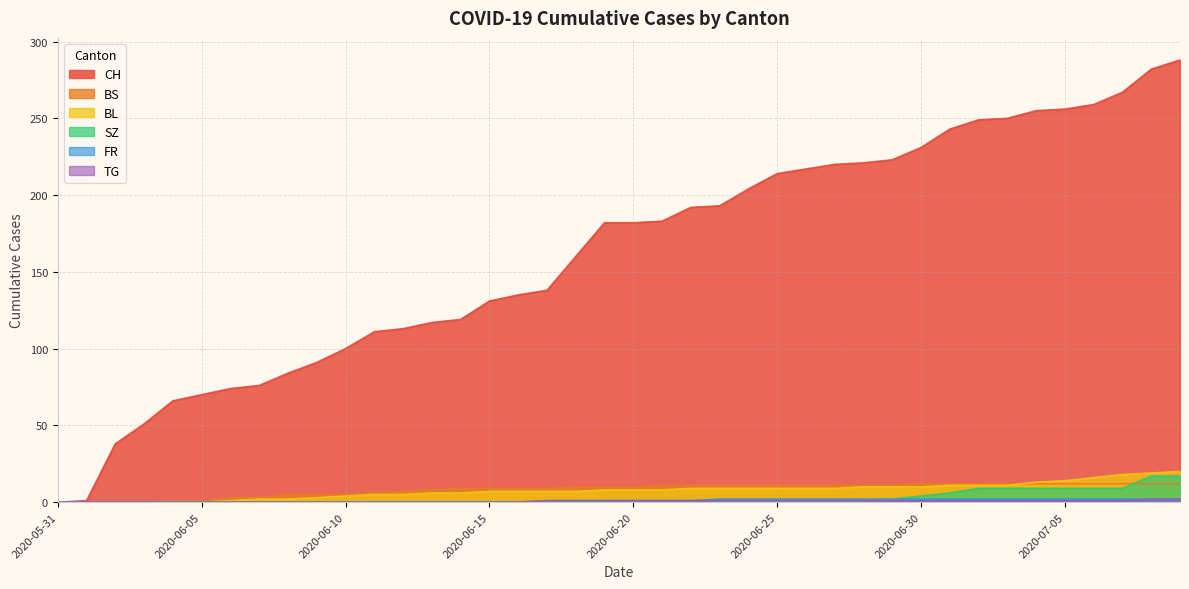

What is the sum of all TG values?

25